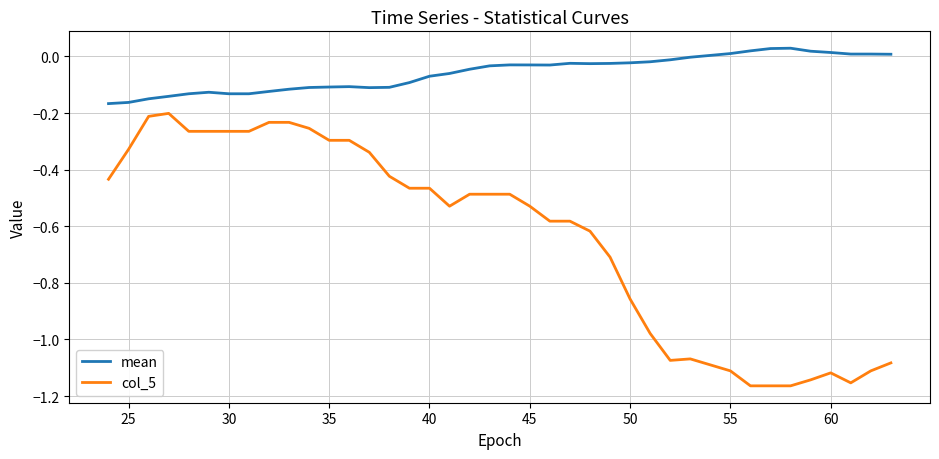

What is the difference between the maximum and minimum values in the col_5 series?

1.0